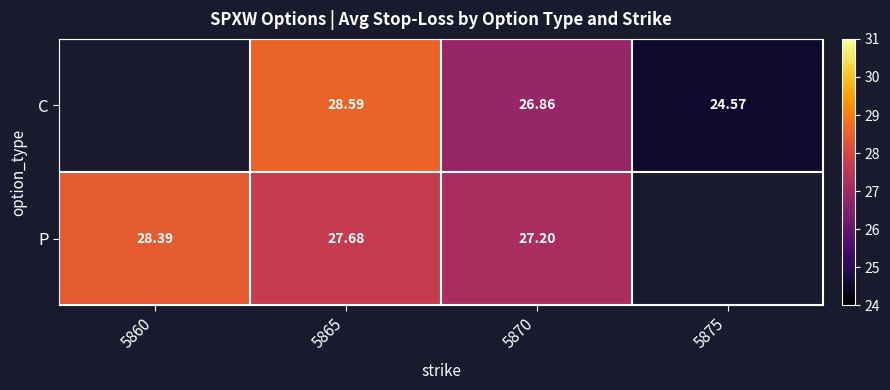

Is the value of C at 5870 greater than the value of P at 5860?

No